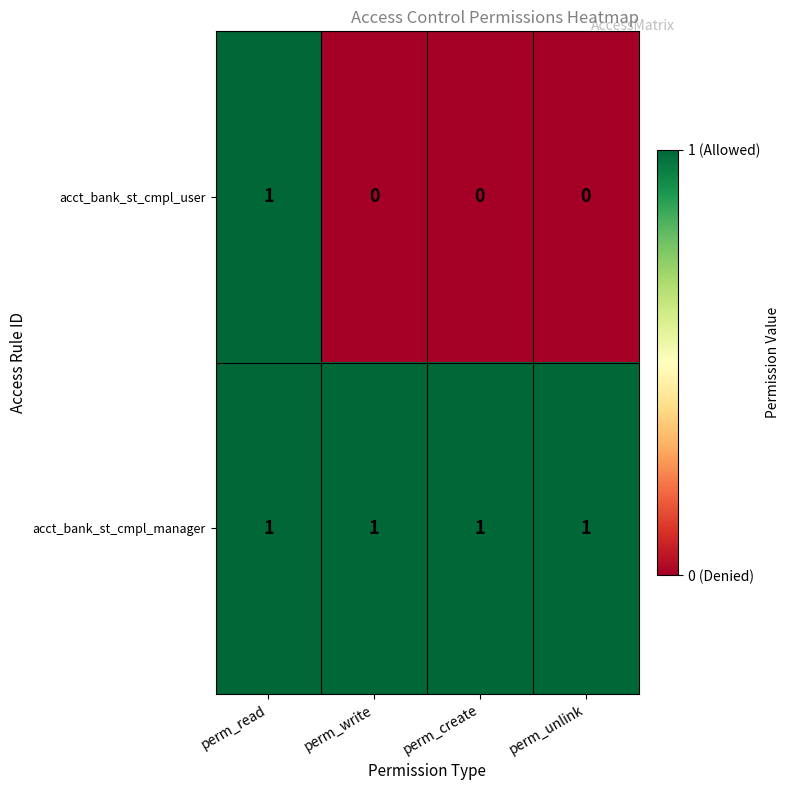

Which series has the largest range (max minus min)?

acct_bank_st_cmpl_user